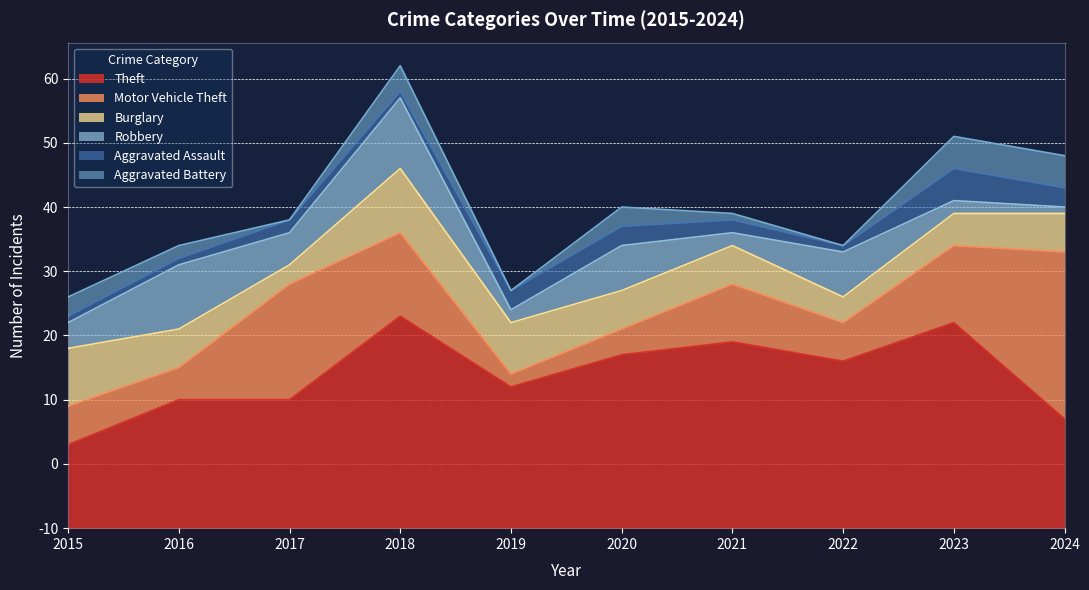

At how many categories does at least one series exceed 1?

10